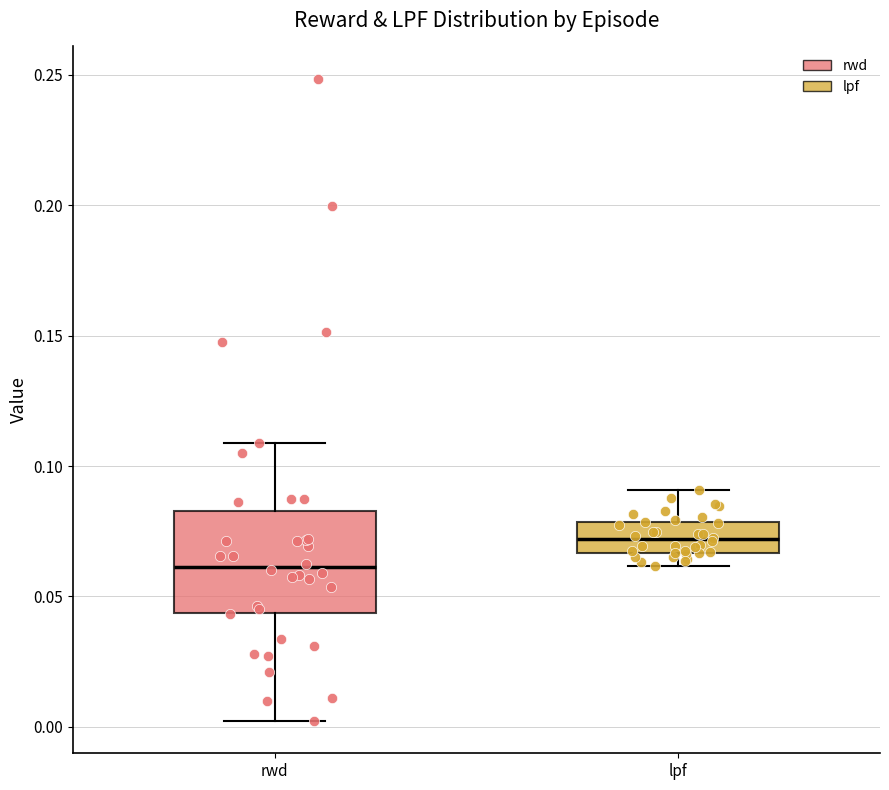

Reading left to right, transcribe this box plot: for each box, give where its median line is, the range the box spans, and where its two whiskers end, as read against the y-axis. The values are not printed on the chart, so give them approximately, as read against the axis.

rwd: median 0.060, box 0.045 to 0.085, whiskers 0.000 to 0.110
lpf: median 0.070, box 0.065 to 0.080, whiskers 0.060 to 0.090